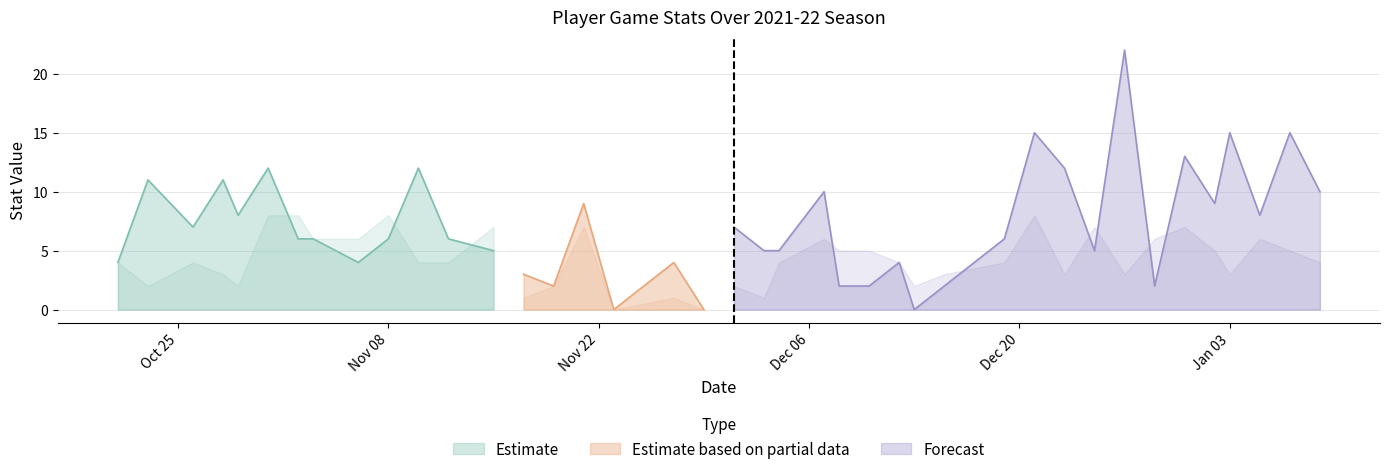

What is the minimum value for Estimate?

4